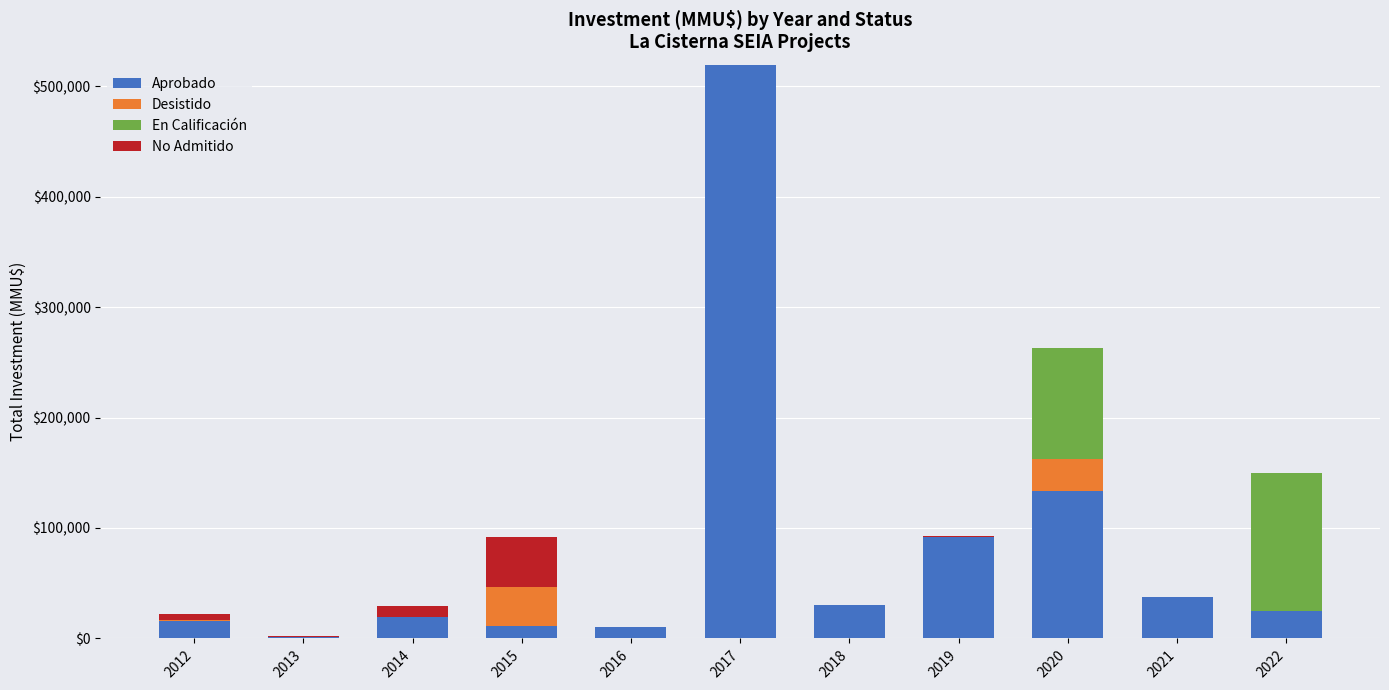

What is the maximum value for Aprobado?

519530